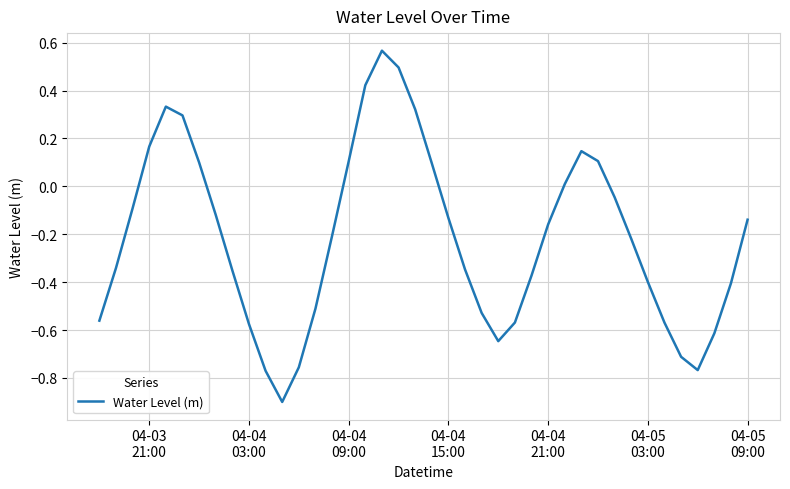

What is the smallest value displayed?

-0.9